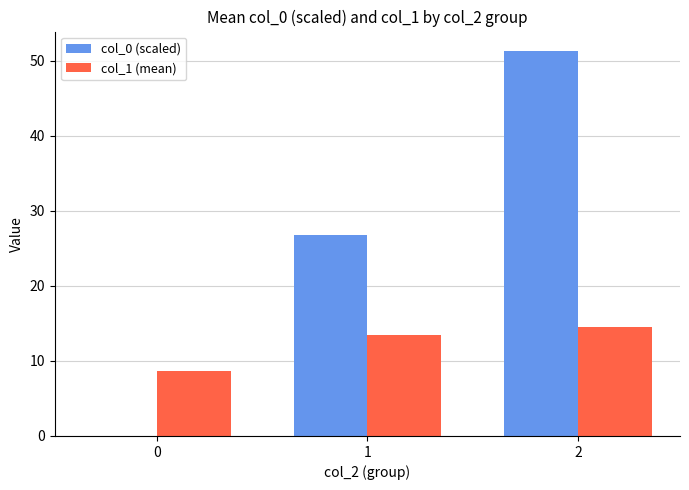

Reading left to right, extract all data points from this chart.

col_0 (scaled): 0=0.0	1=26.9	2=51.4
col_1 (mean): 0=8.7	1=13.5	2=14.5